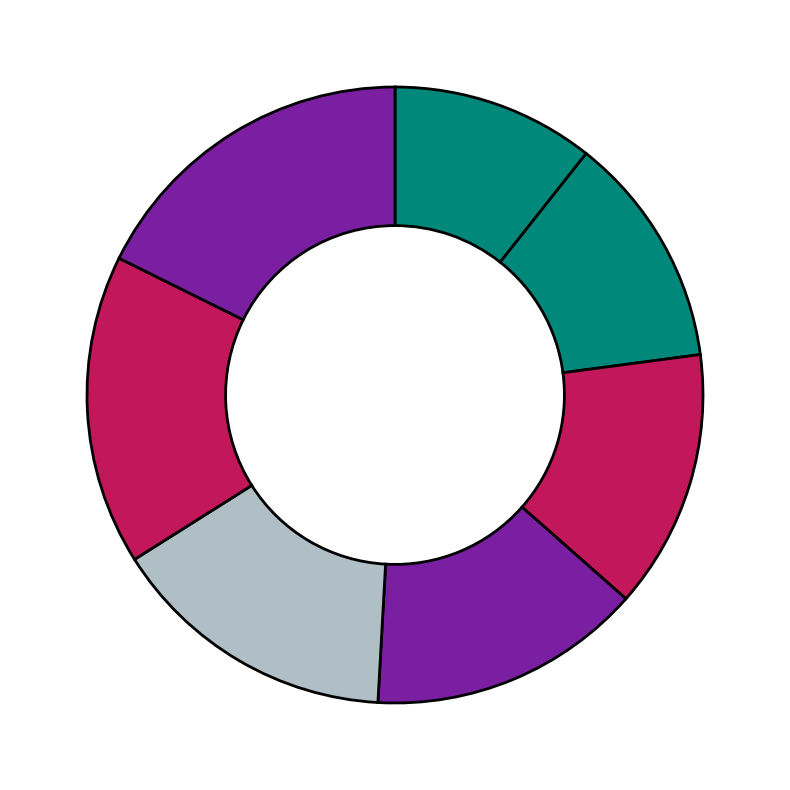

Does any single category account for the majority?

No